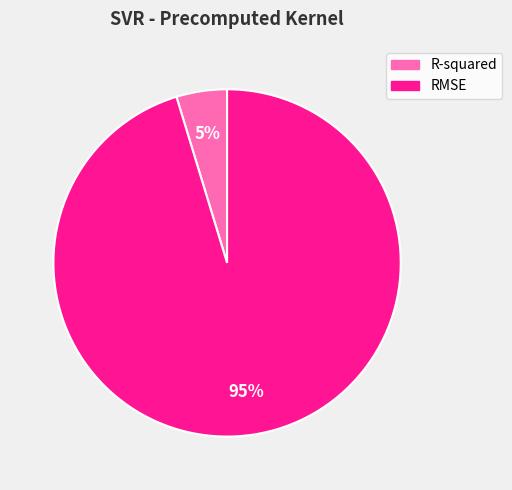

Which category accounts for the majority?

RMSE